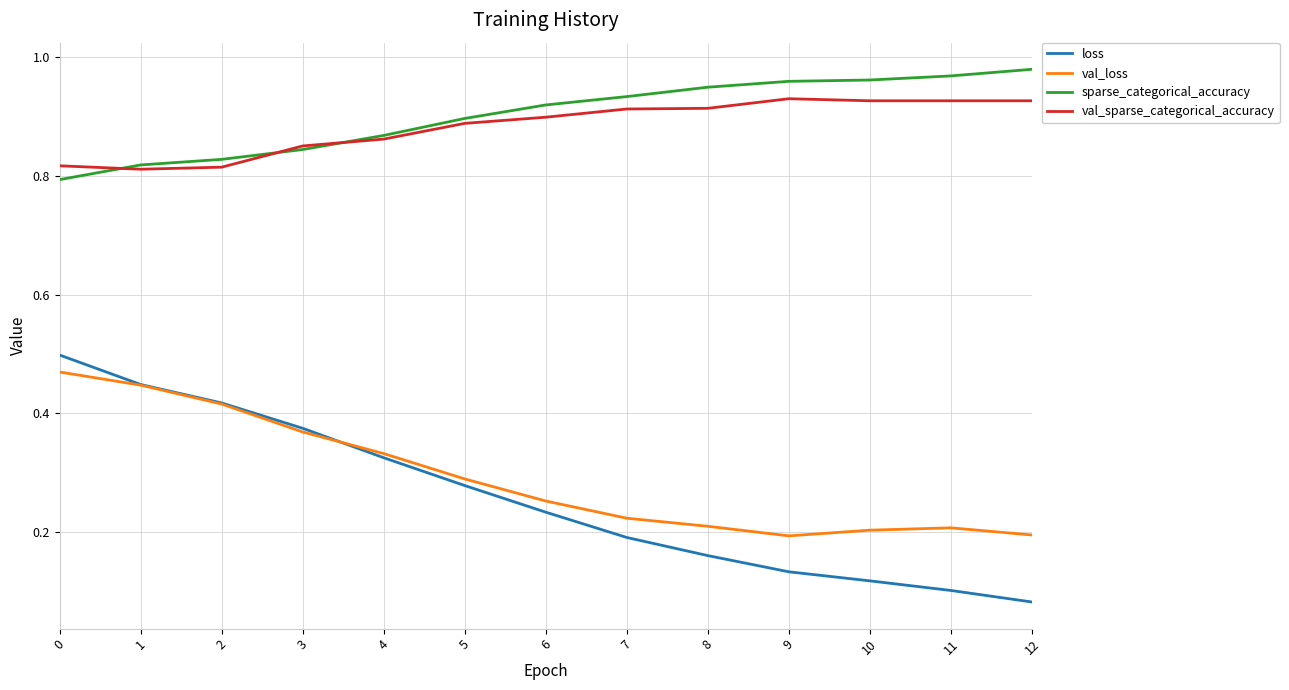

How many interior local peaks does the val_loss series have?

1